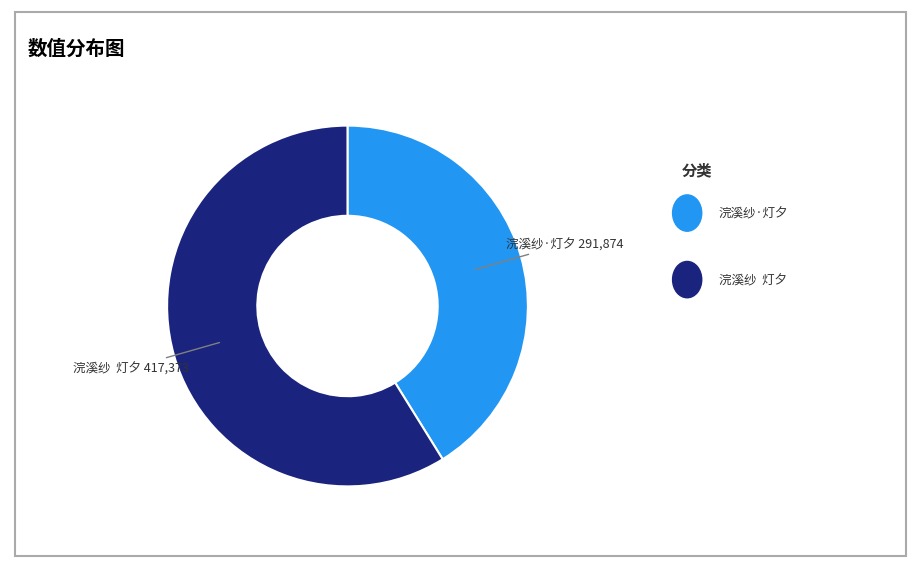

Is there any slice that represents more than half of the pie?

Yes